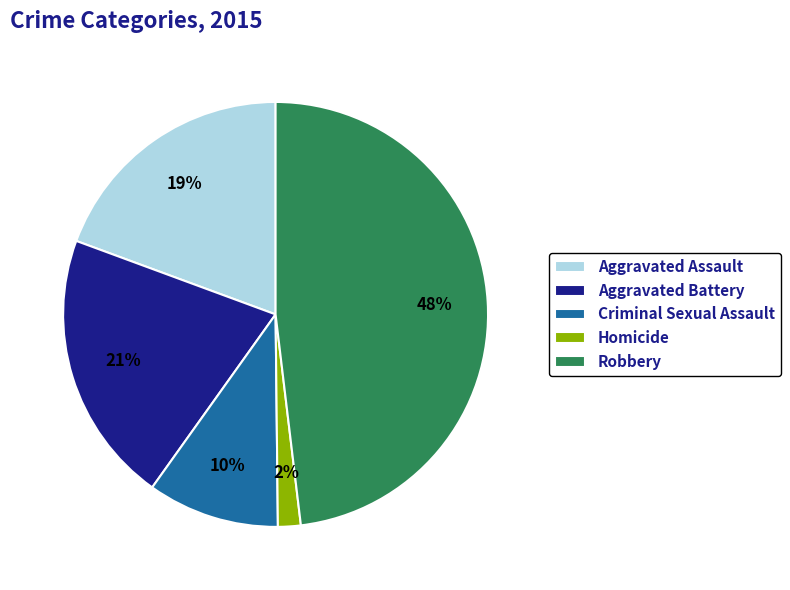

What percentage is the Aggravated Assault slice, to the nearest percent?

19%